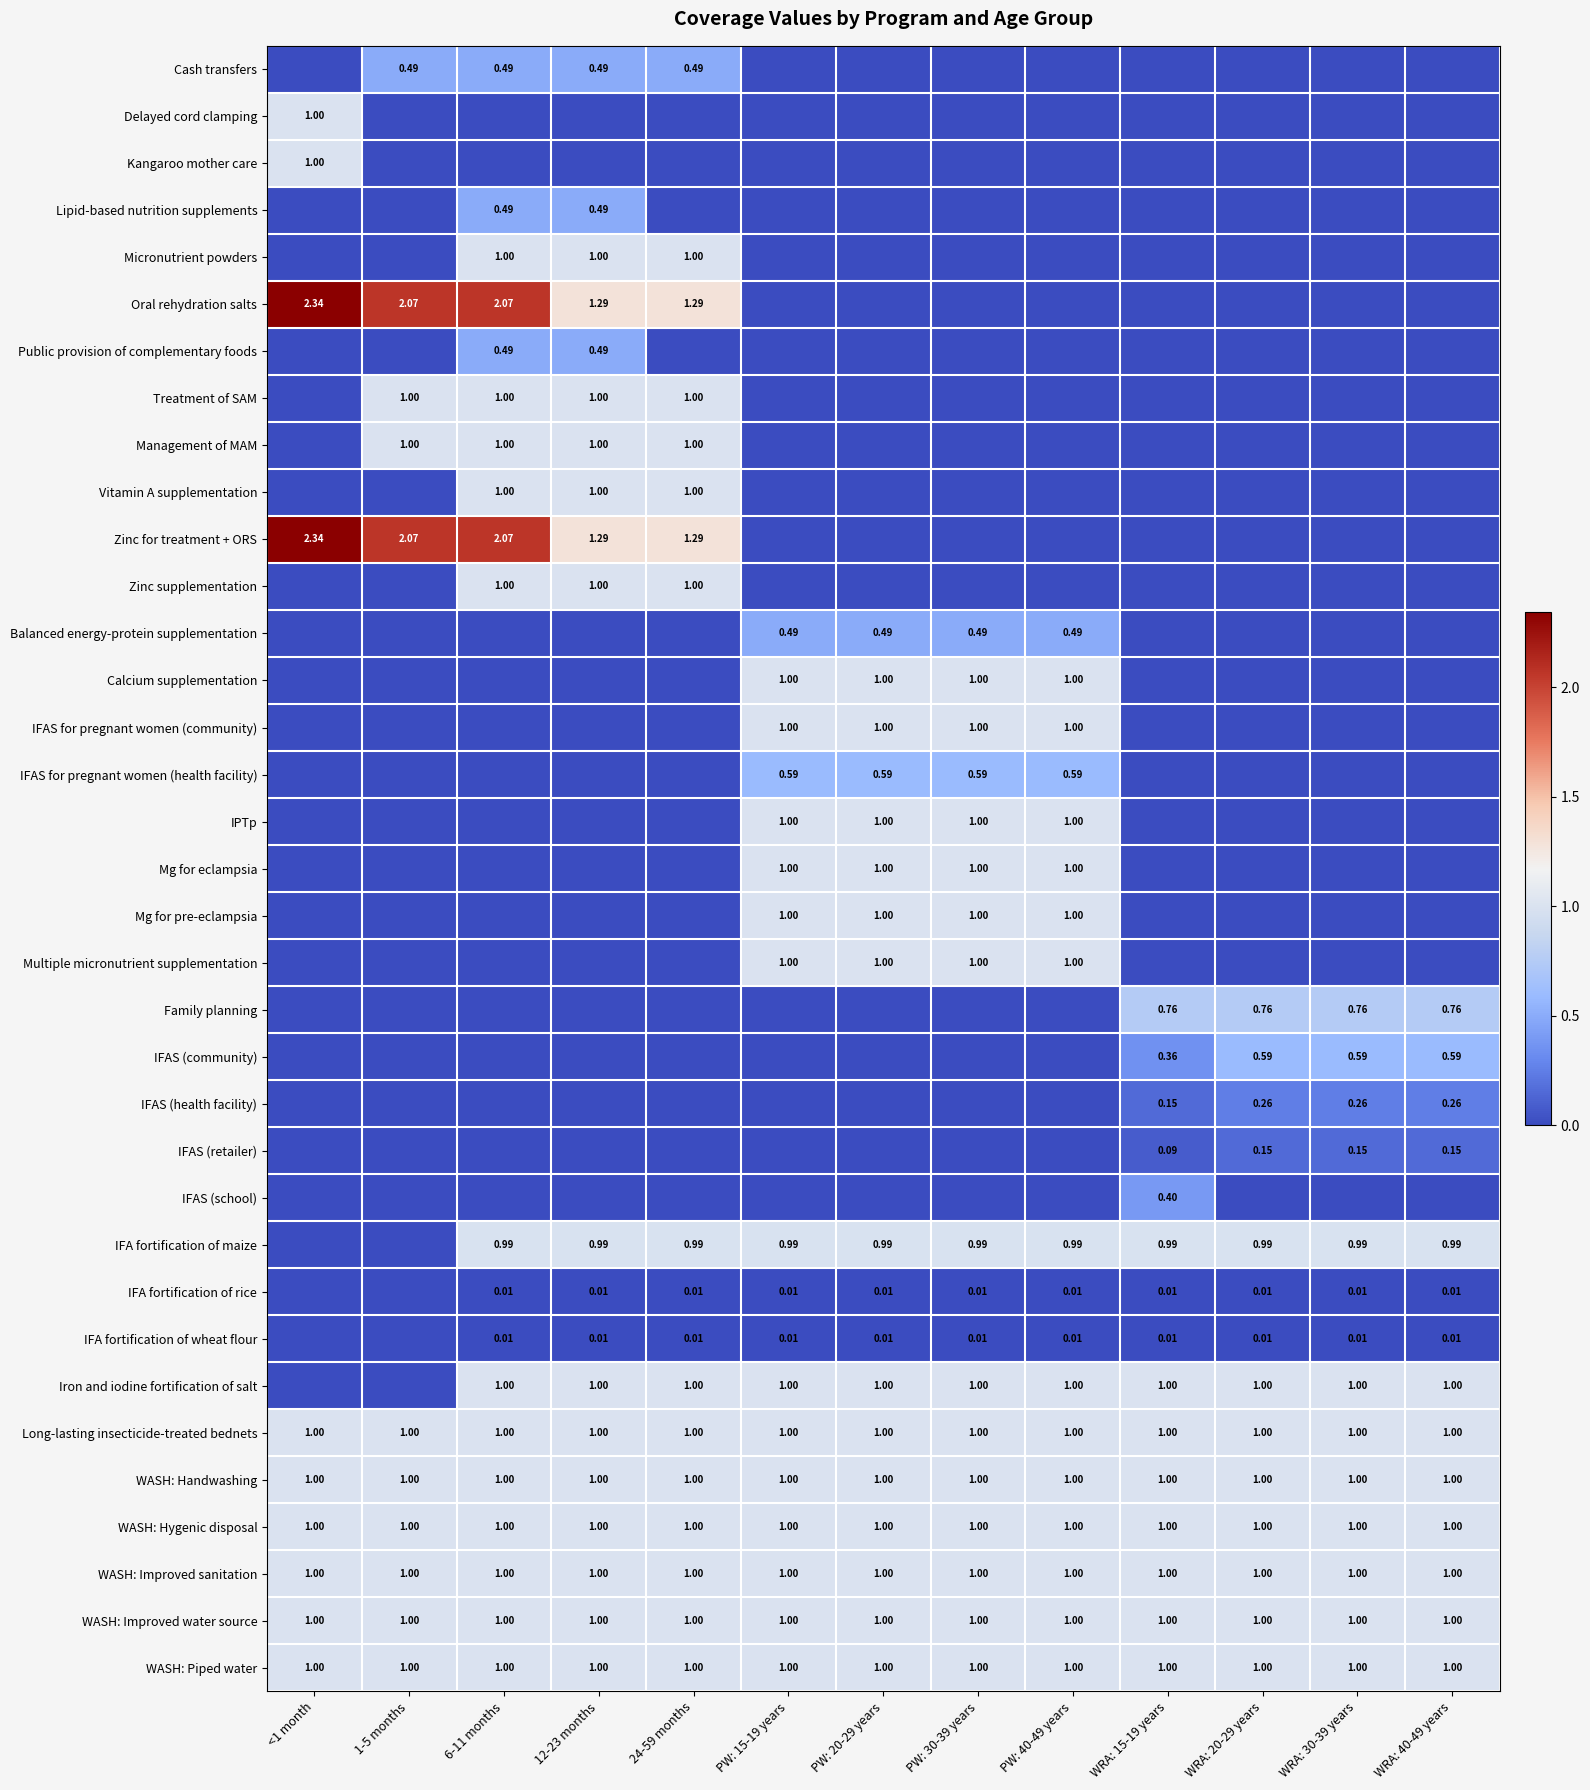

What is the greatest value displayed?

2.3